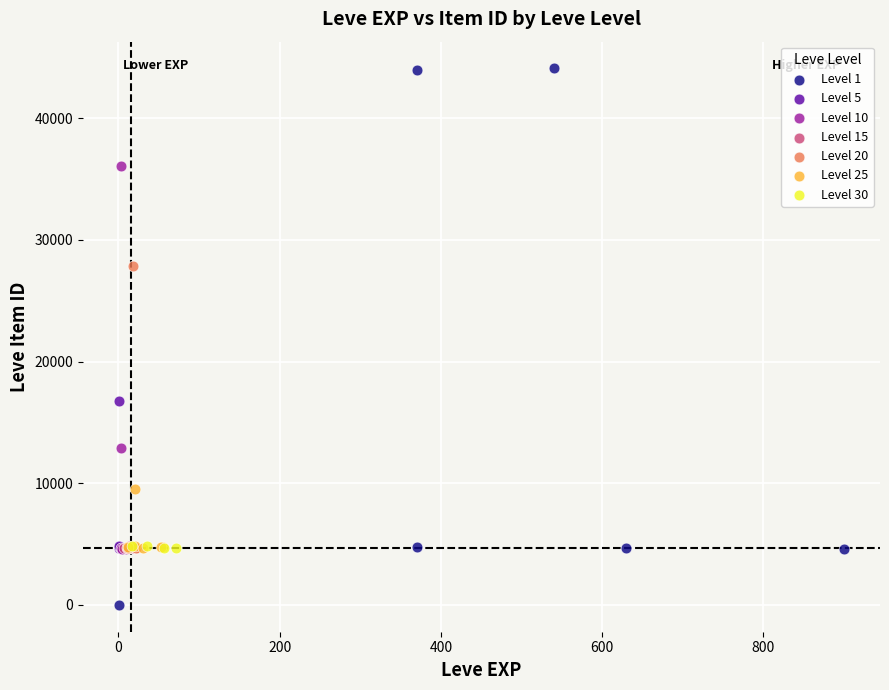

Which series has the largest Y range (max minus min)?

Level 1